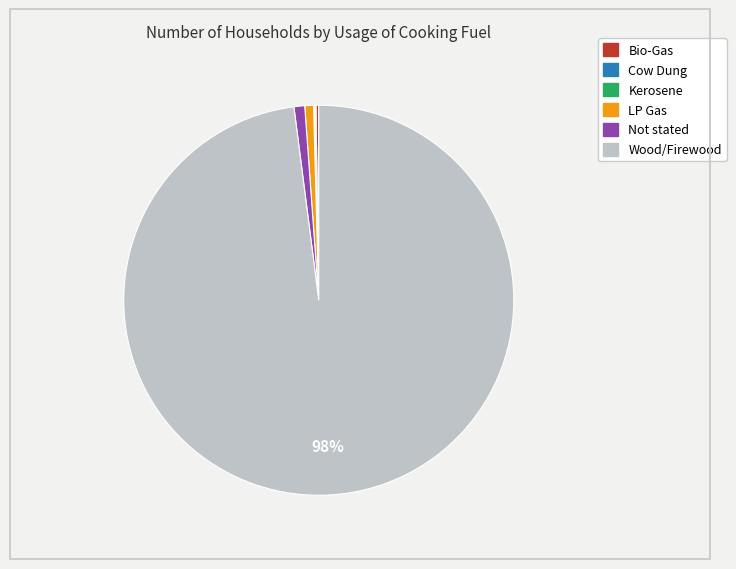

Is there a majority slice in this chart?

Yes